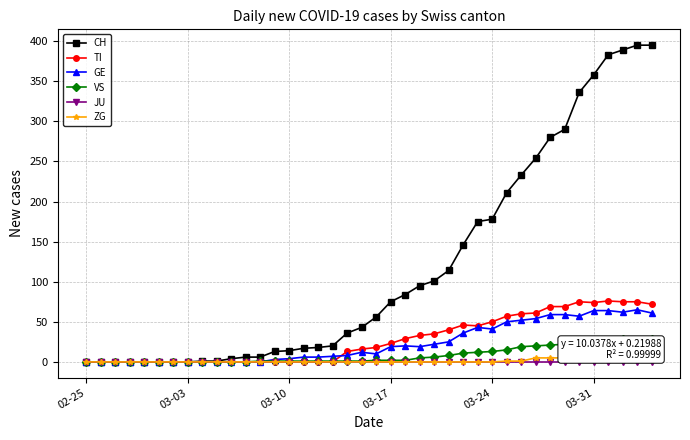

True or false: VS and JU intersect in this chart.

False